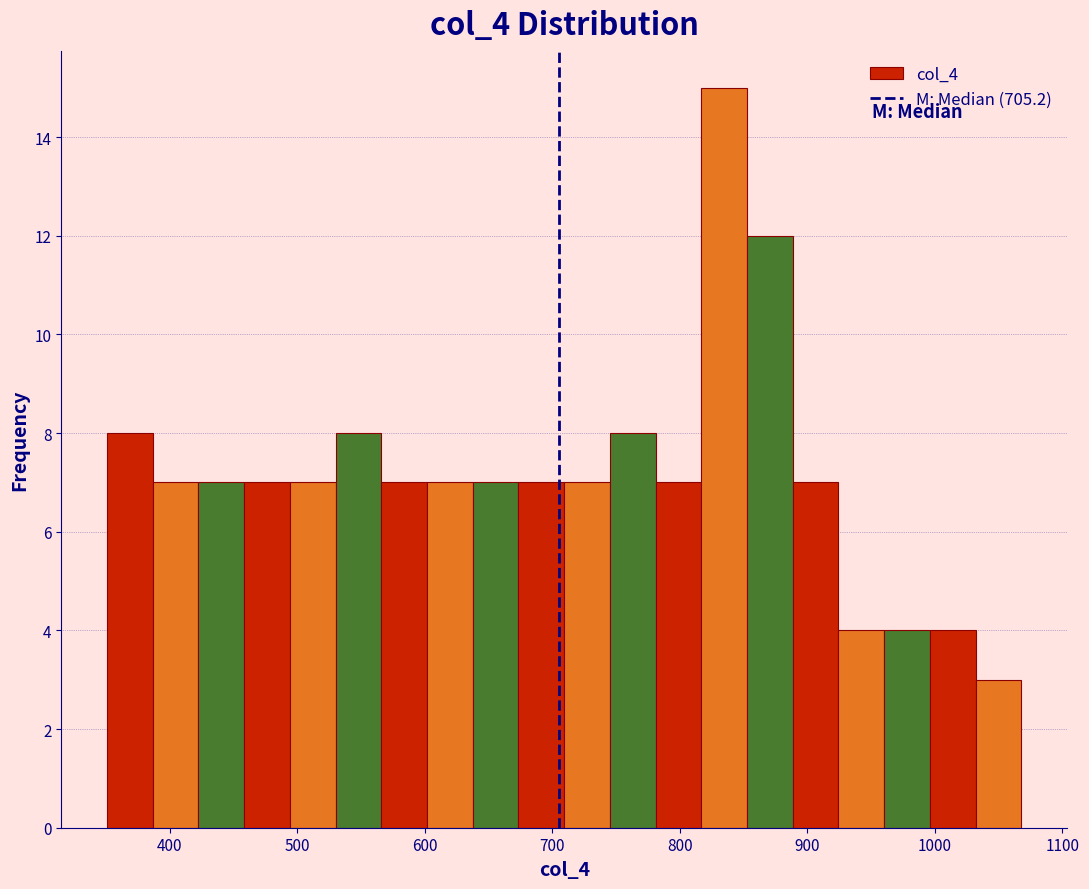

Around what value on the x-axis is the tallest bar? Give the approximate position of its centre, as read against the axis.

830